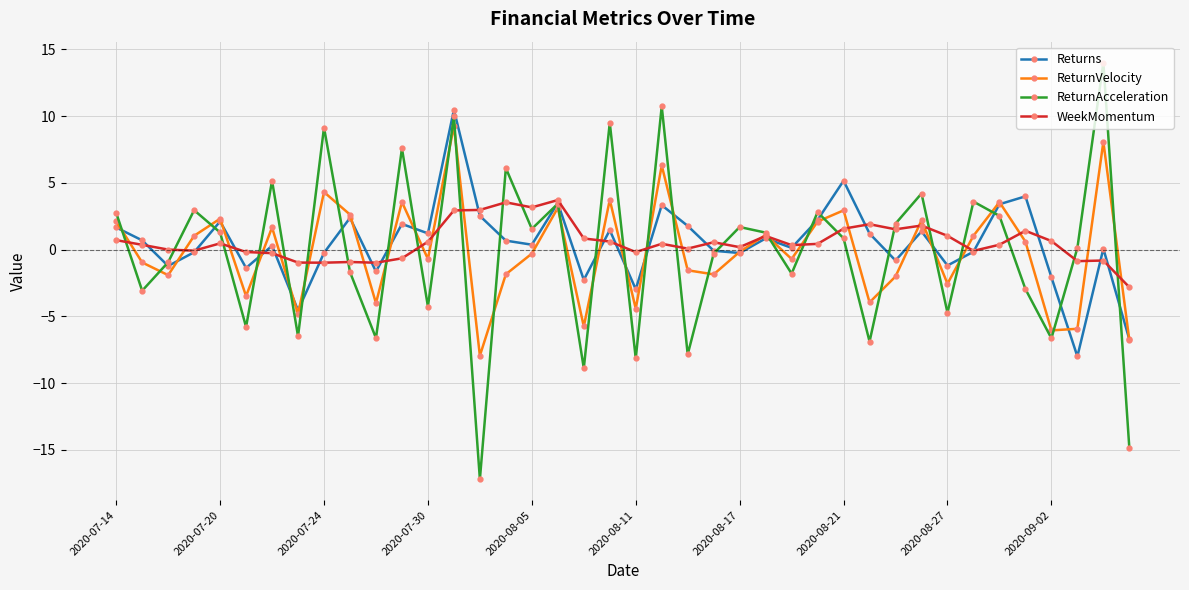

In WeekMomentum, how many points are higher than both neighbors (excluding endpoints)?

11